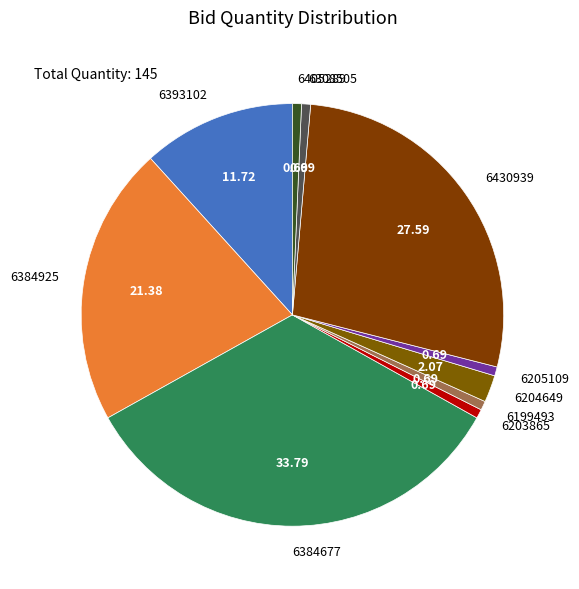

Do 6405289 and 6204649 together represent more than half of the pie?

No